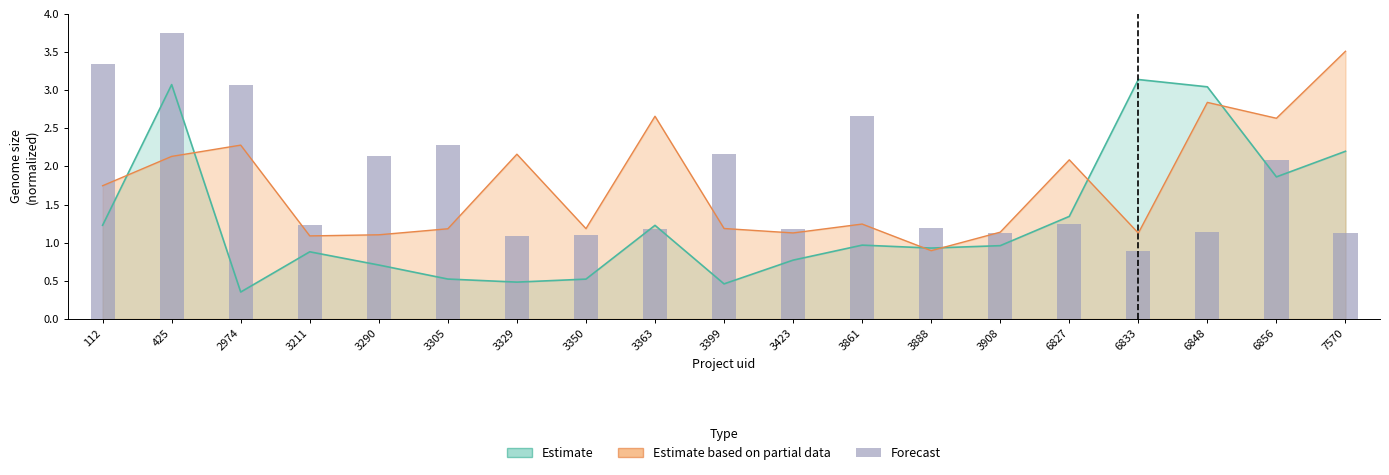

The value at 6848 is 1.1. True or false?

True